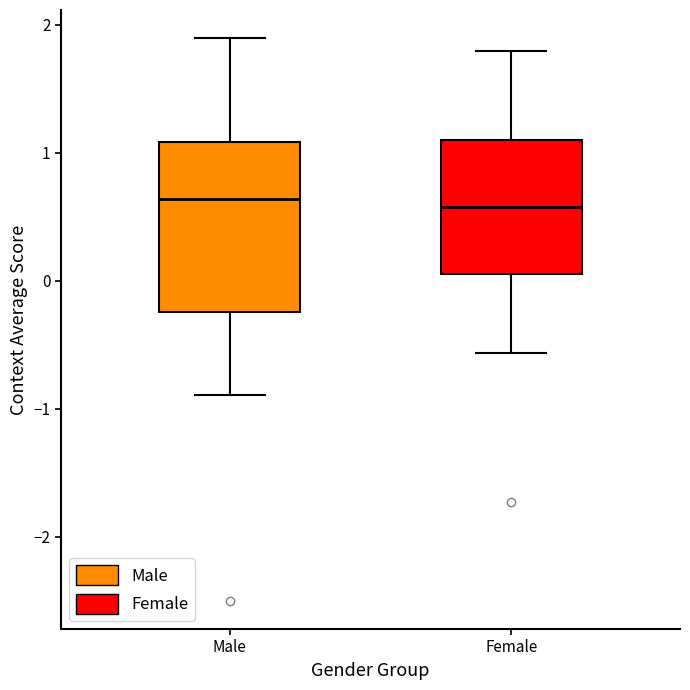

Where is the lower edge of the box for Male on the y-axis? The values are not printed on the chart, so give them approximately, as read against the axis.

-0.2